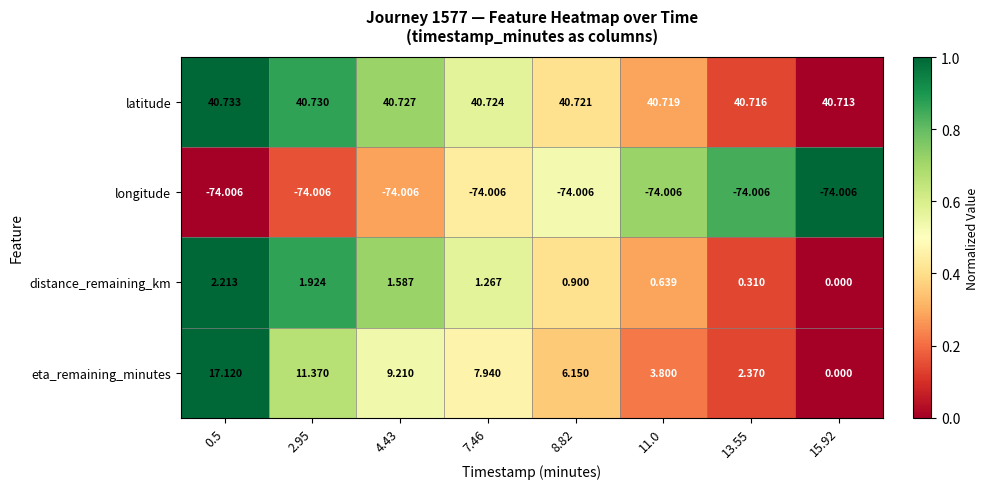

Which category has the highest value across all series?

0.5